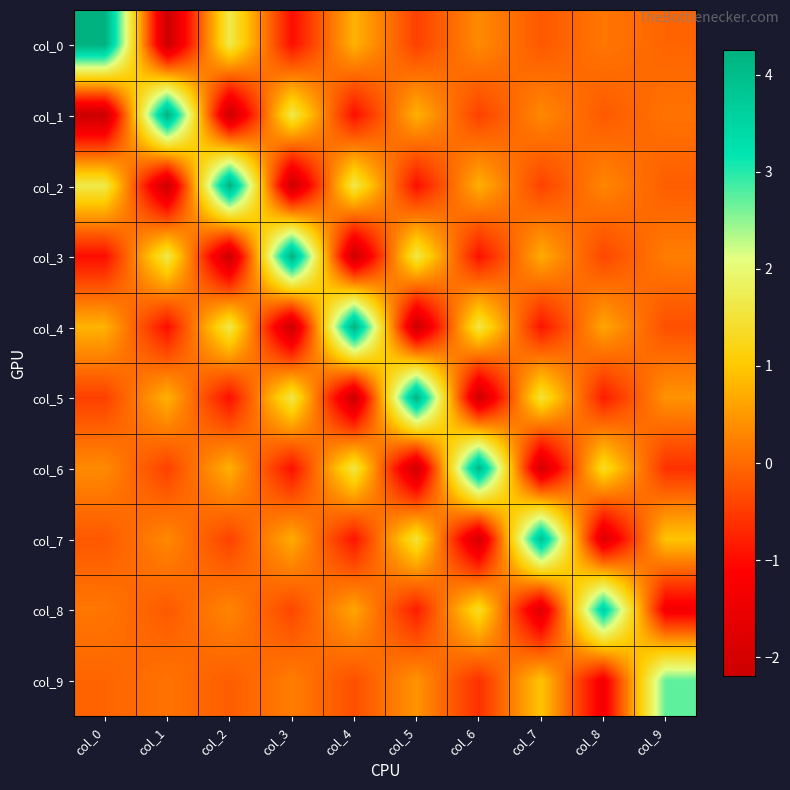

Which series has the widest spread of values?

col_0